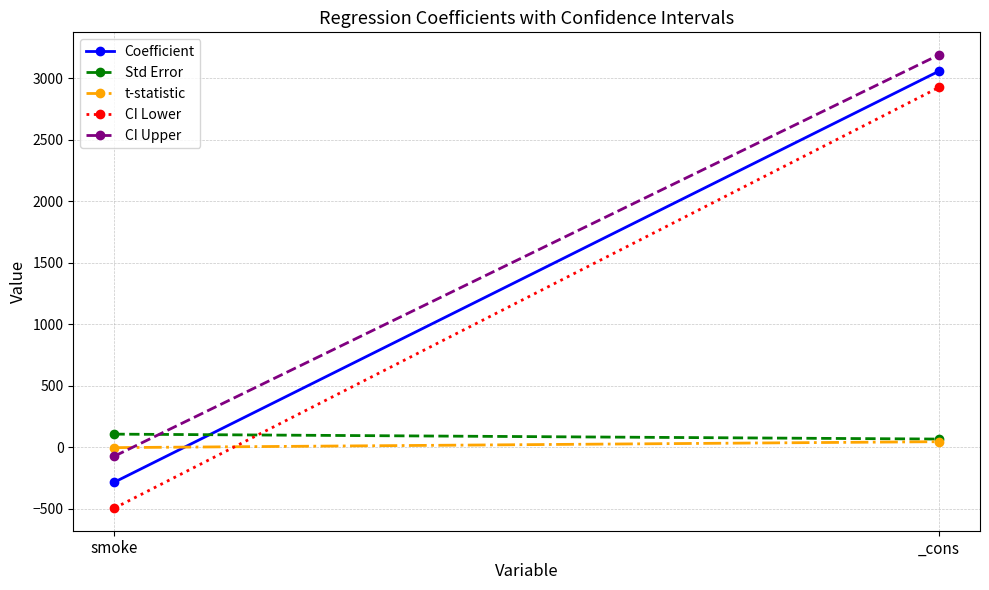

What are all the series names shown in the legend?

Coefficient, Std Error, t-statistic, CI Lower, CI Upper